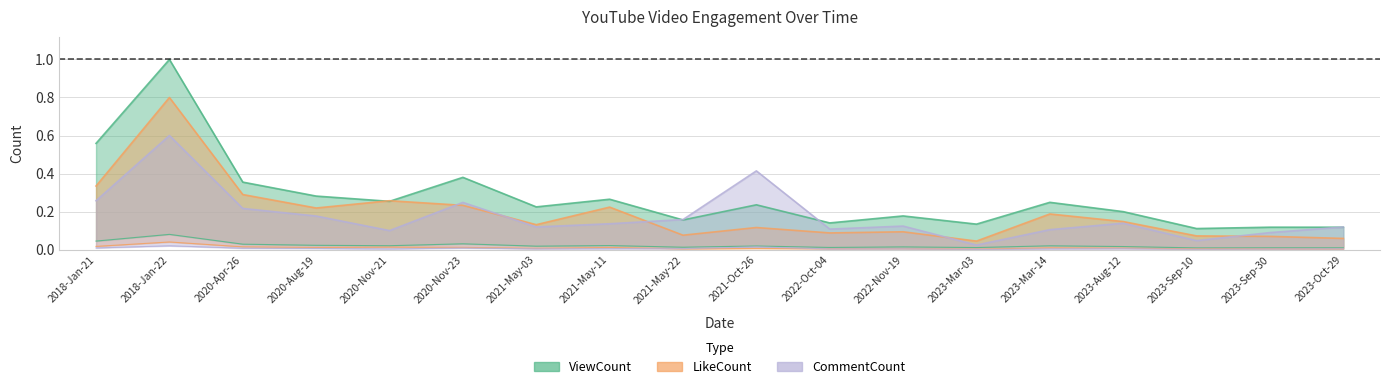

What is the sum of the CommentCount values at 2021-Oct-26 and 2018-Jan-22?

1.0